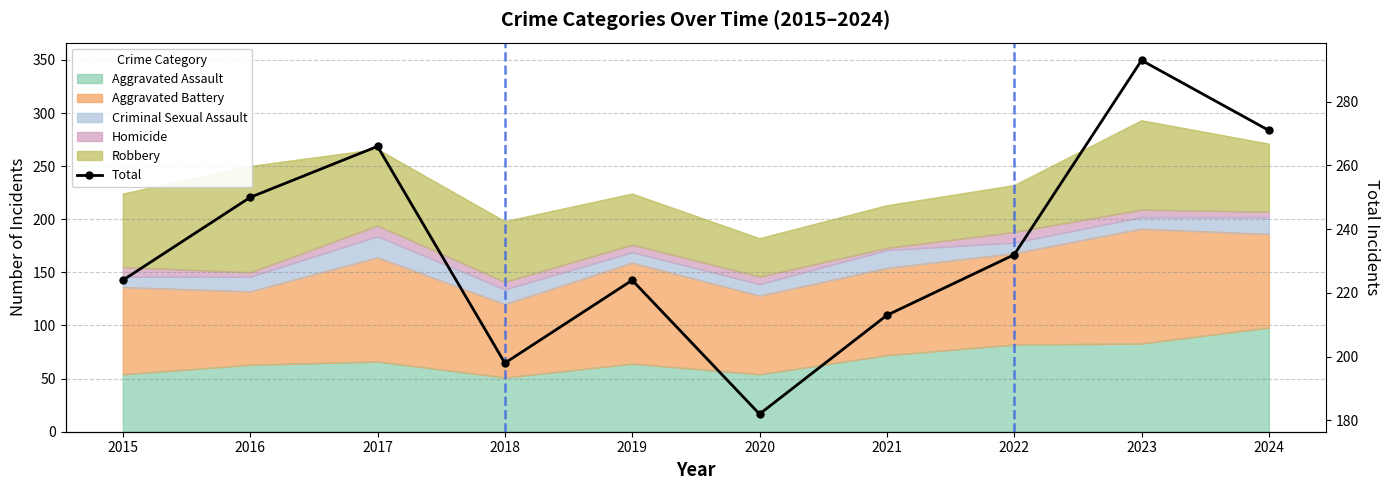

What is the value of the 3rd point from the left?

266